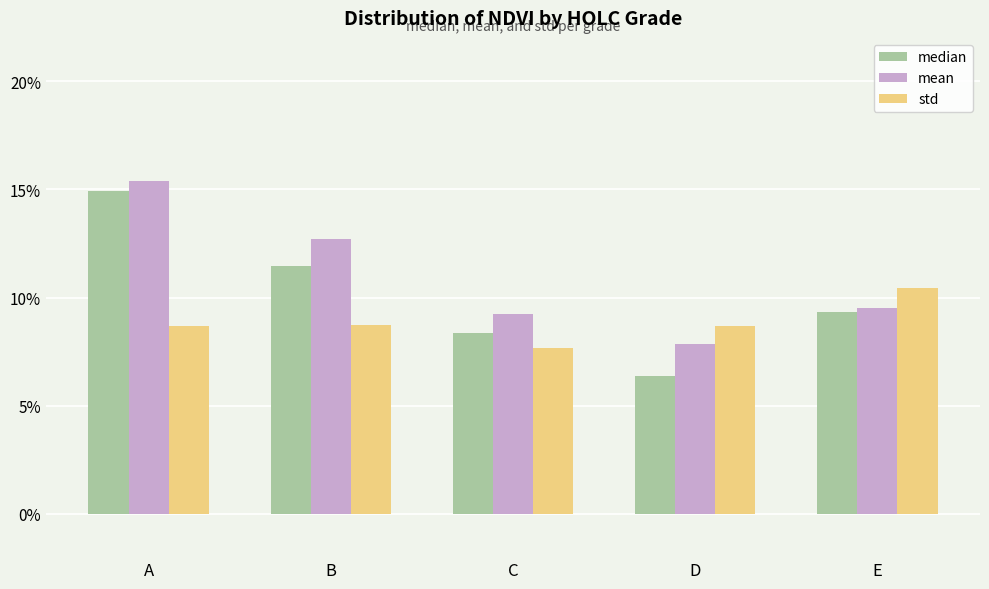

Does the chart contain any negative values?

No